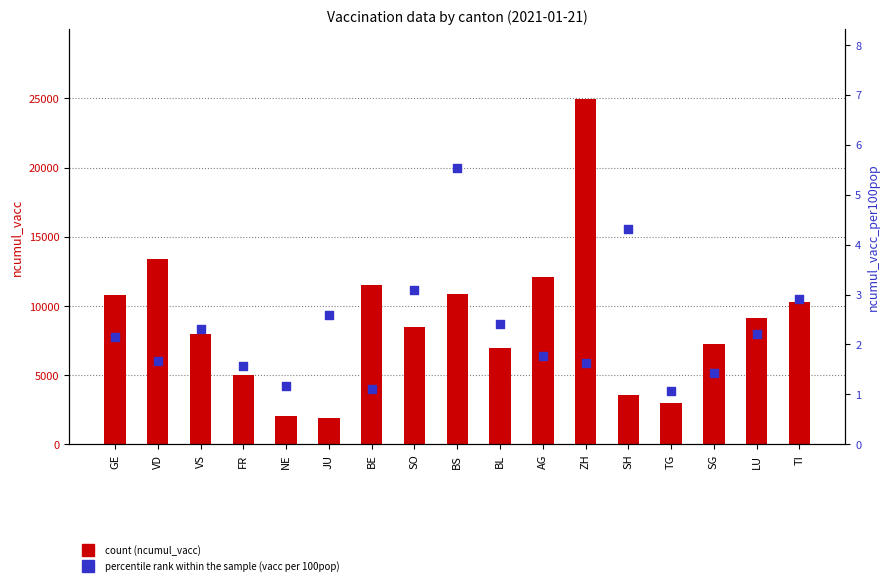

Which series has the widest spread of Y values?

count (ncumul_vacc)